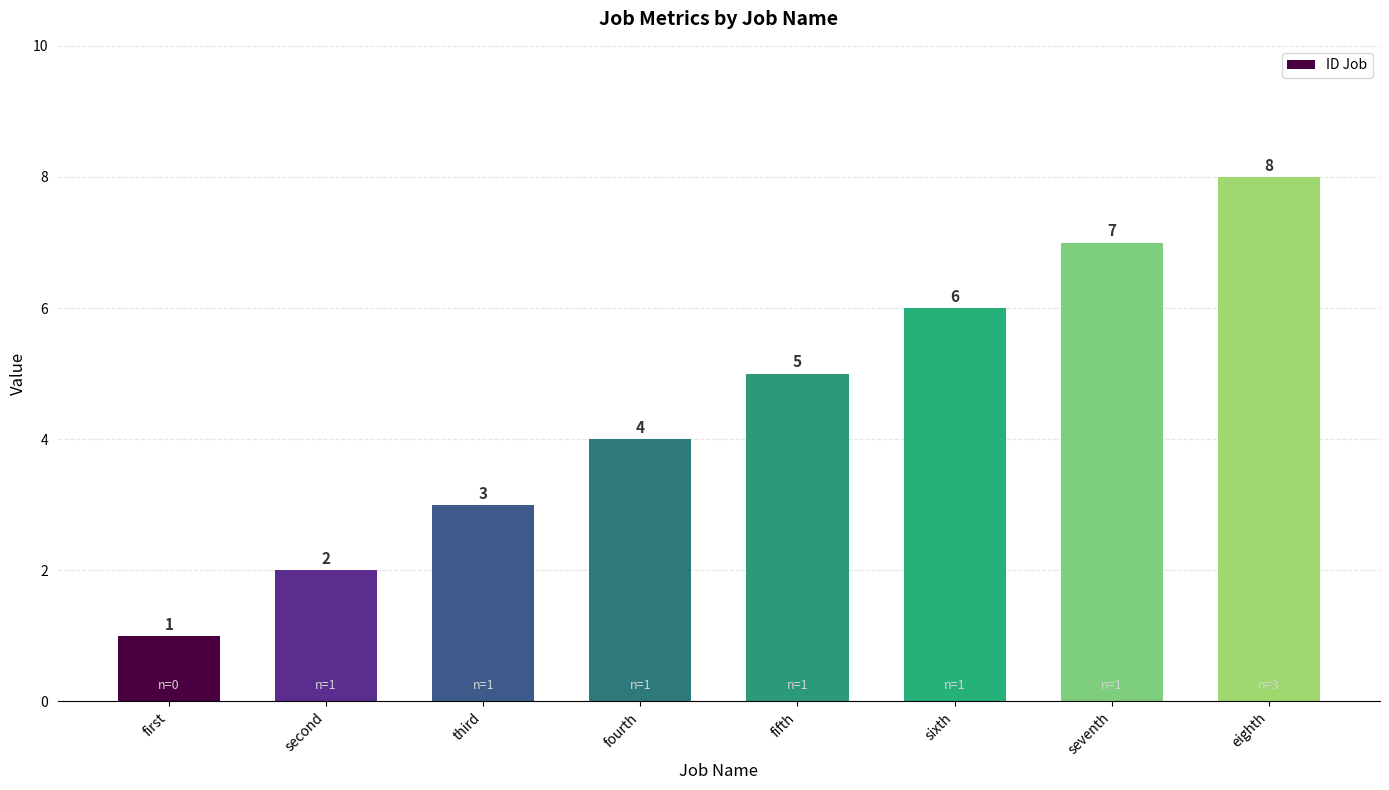

What is the sum of all values?

36